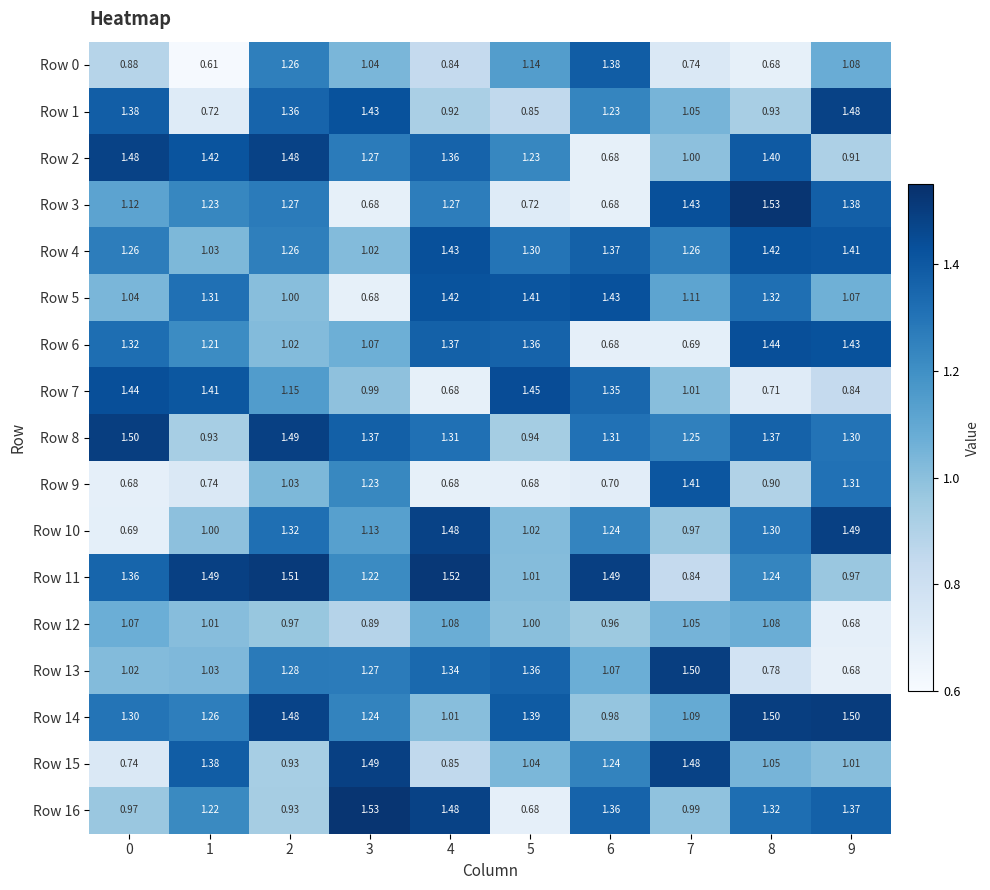

At 1, list the series in order from largest to smallest.

Row 11, Row 2, Row 7, Row 15, Row 5, Row 14, Row 3, Row 16, Row 6, Row 4, Row 13, Row 12, Row 10, Row 8, Row 9, Row 1, Row 0